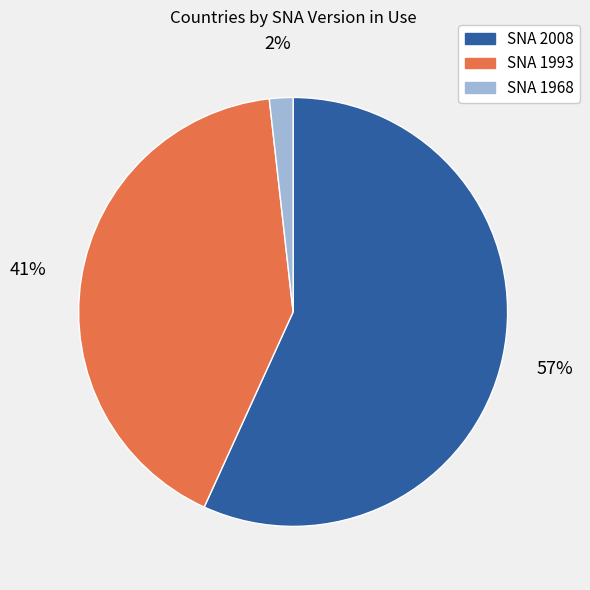

Which slice is the largest?

SNA 2008